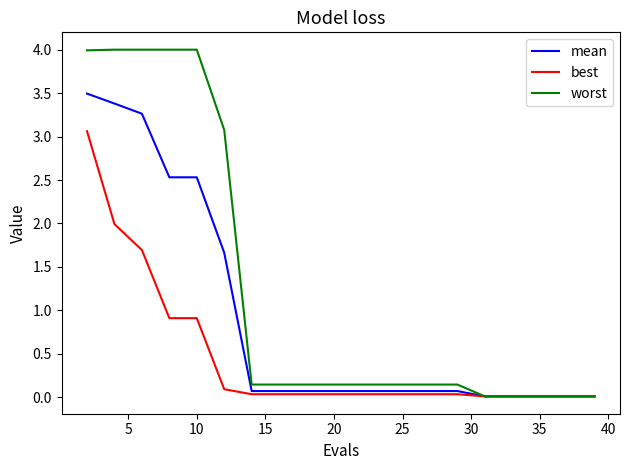

Which series has the widest spread of values?

worst